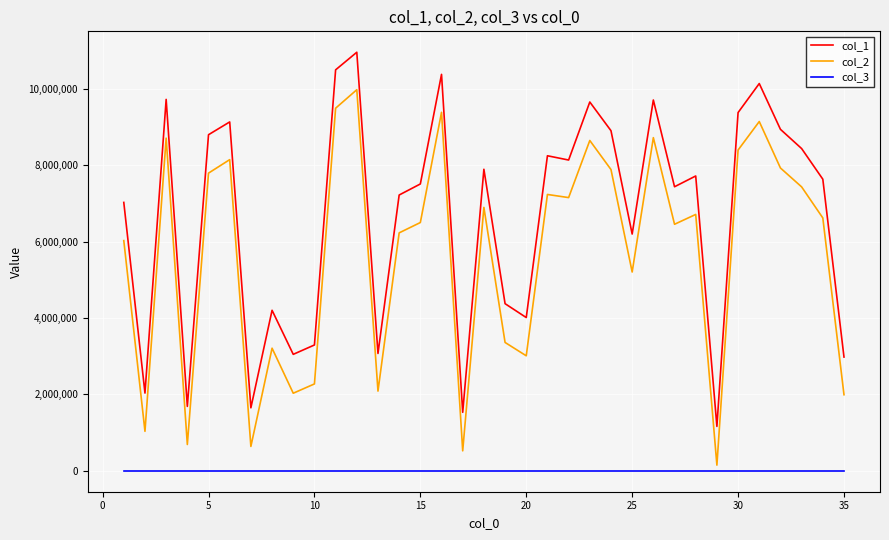

Which series has the largest range (max minus min)?

col_2